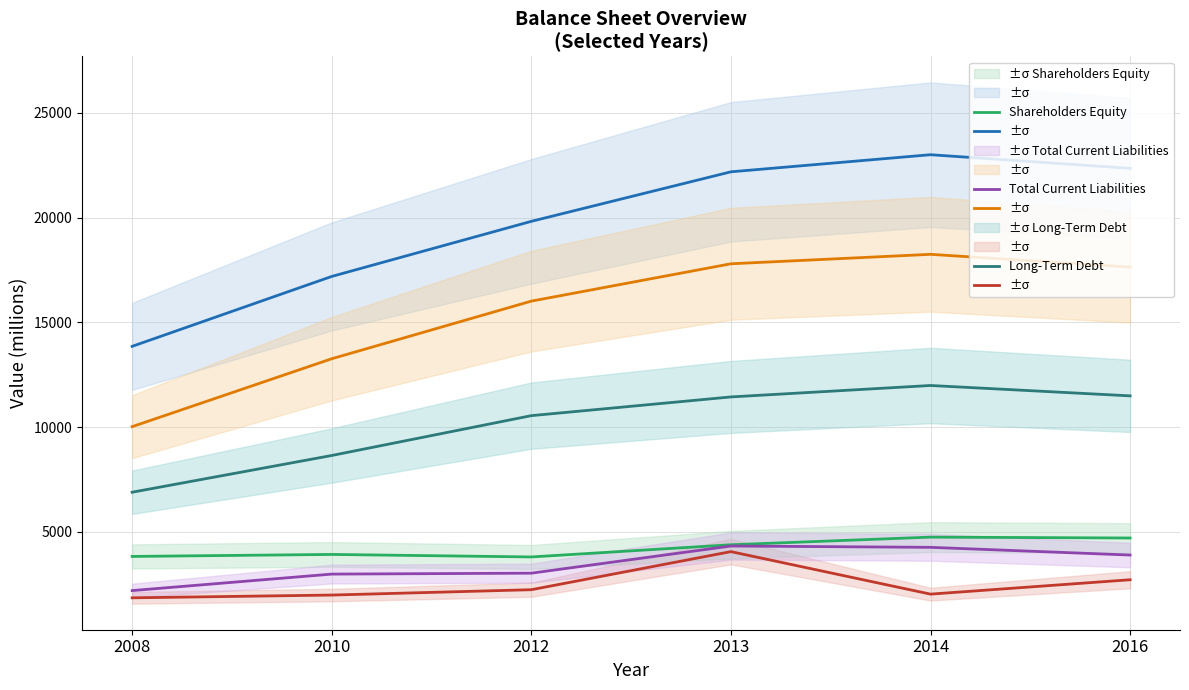

At how many categories does at least one series exceed 22659?

1